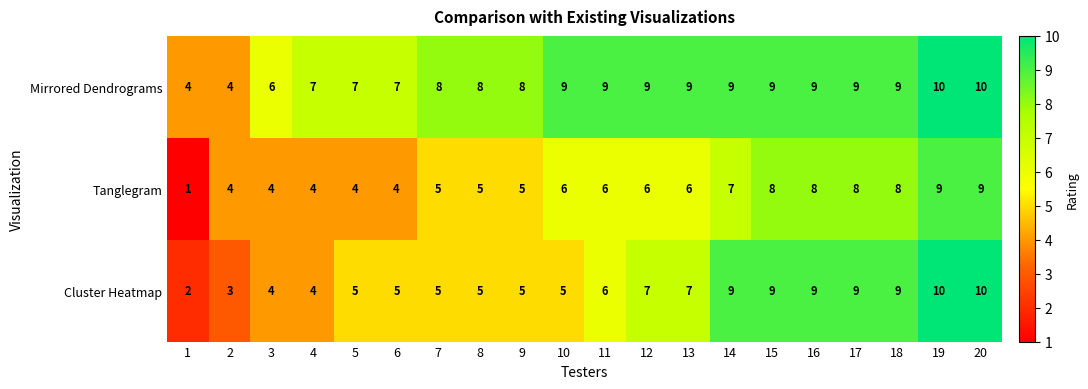

The value of Mirrored Dendrograms at 14 is 9. True or false?

True